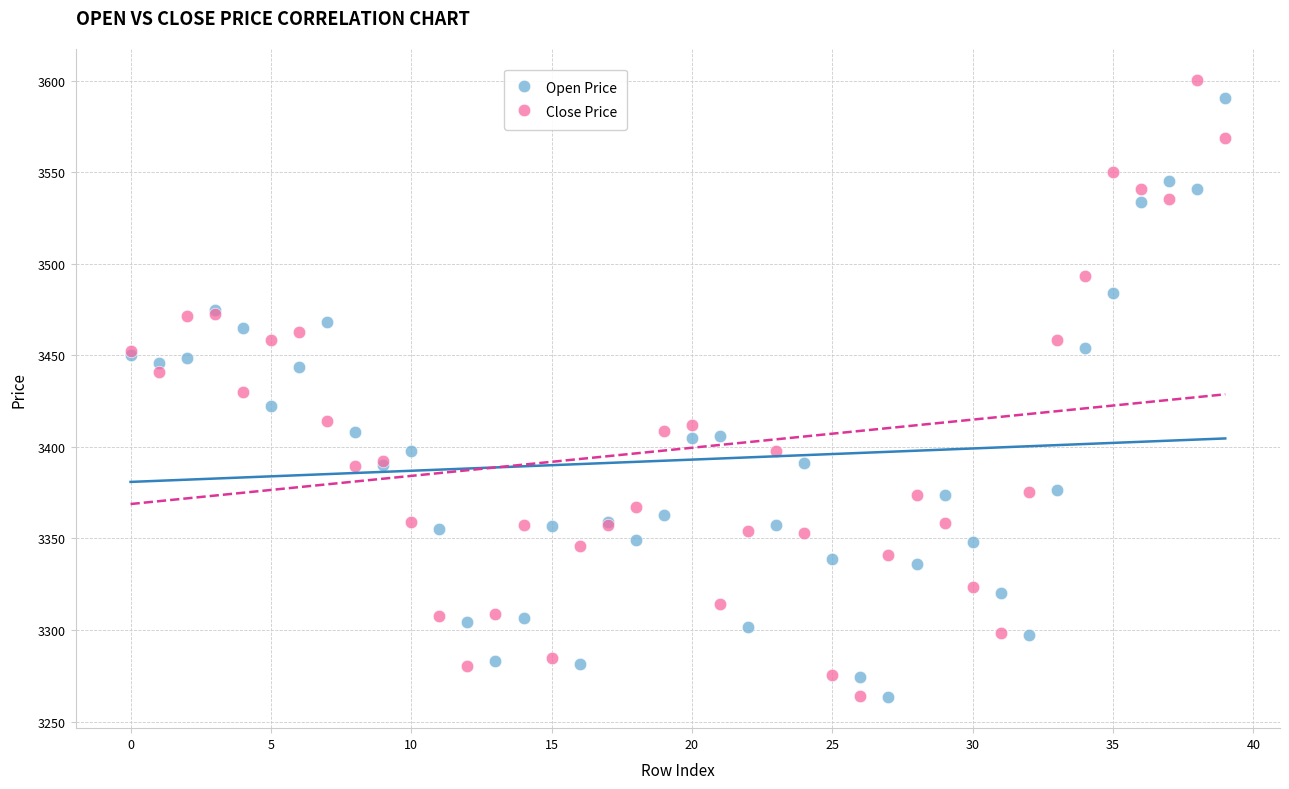

Which series contains the highest Y value?

Close Price